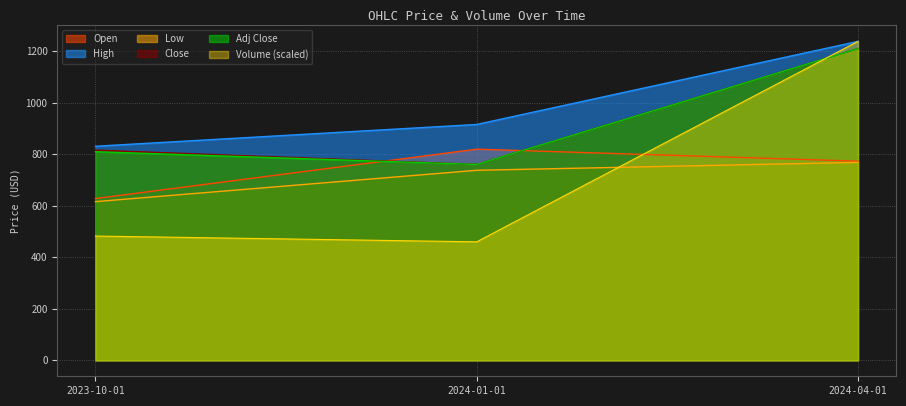

How many data points in Low are above 737?

2